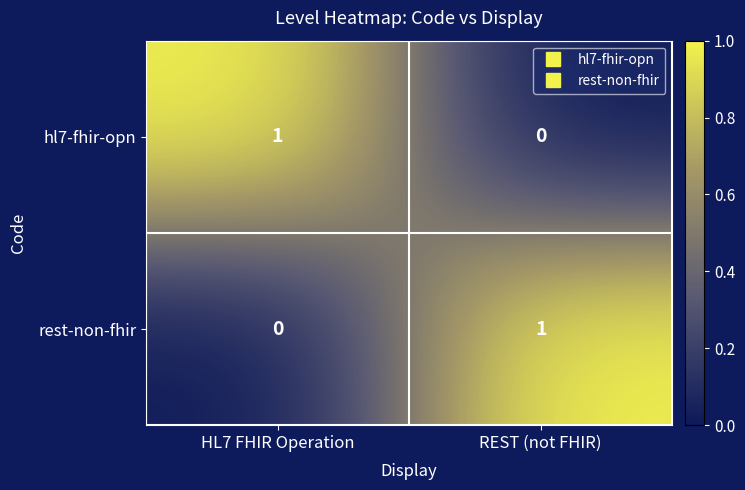

The value of hl7-fhir-opn at REST (not FHIR) is 0. True or false?

True